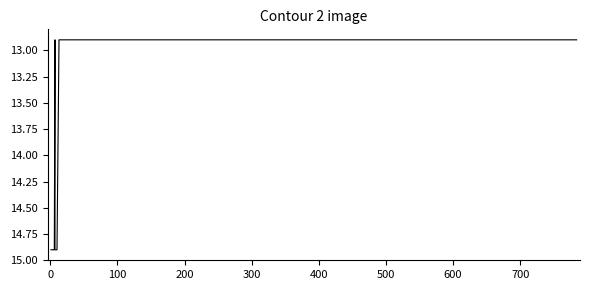

How many interior local valleys (lower than both neighbors) does the data have?

1